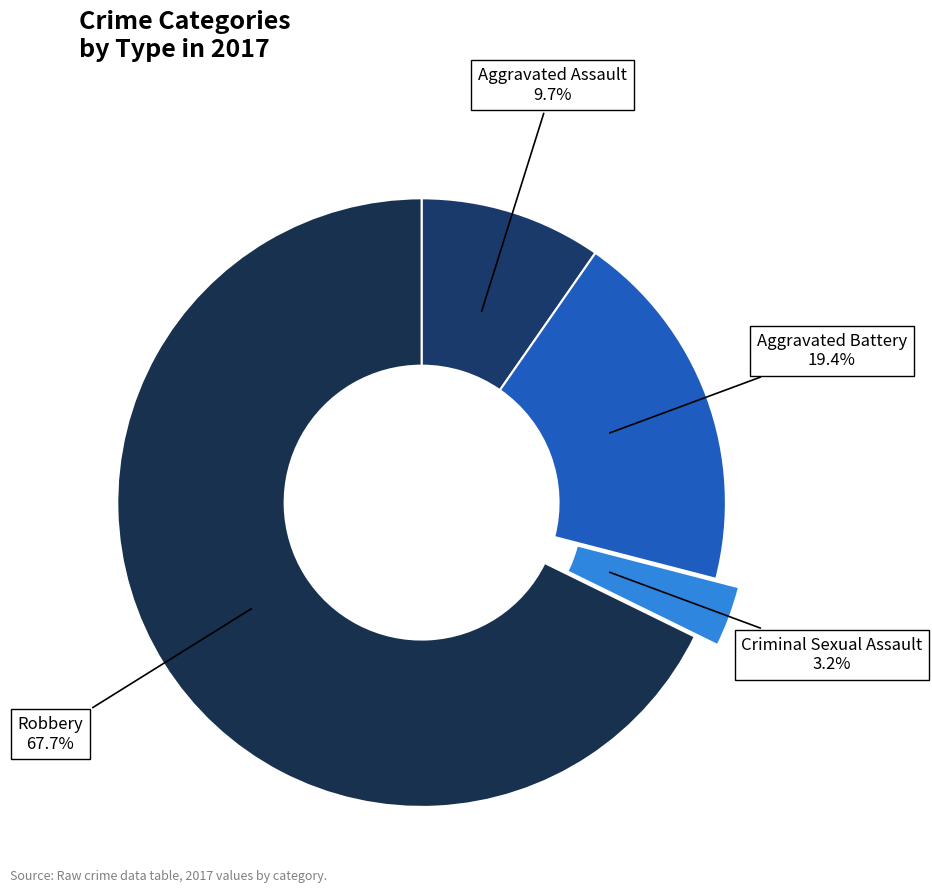

To the nearest percent, what is the average slice percentage?

25%